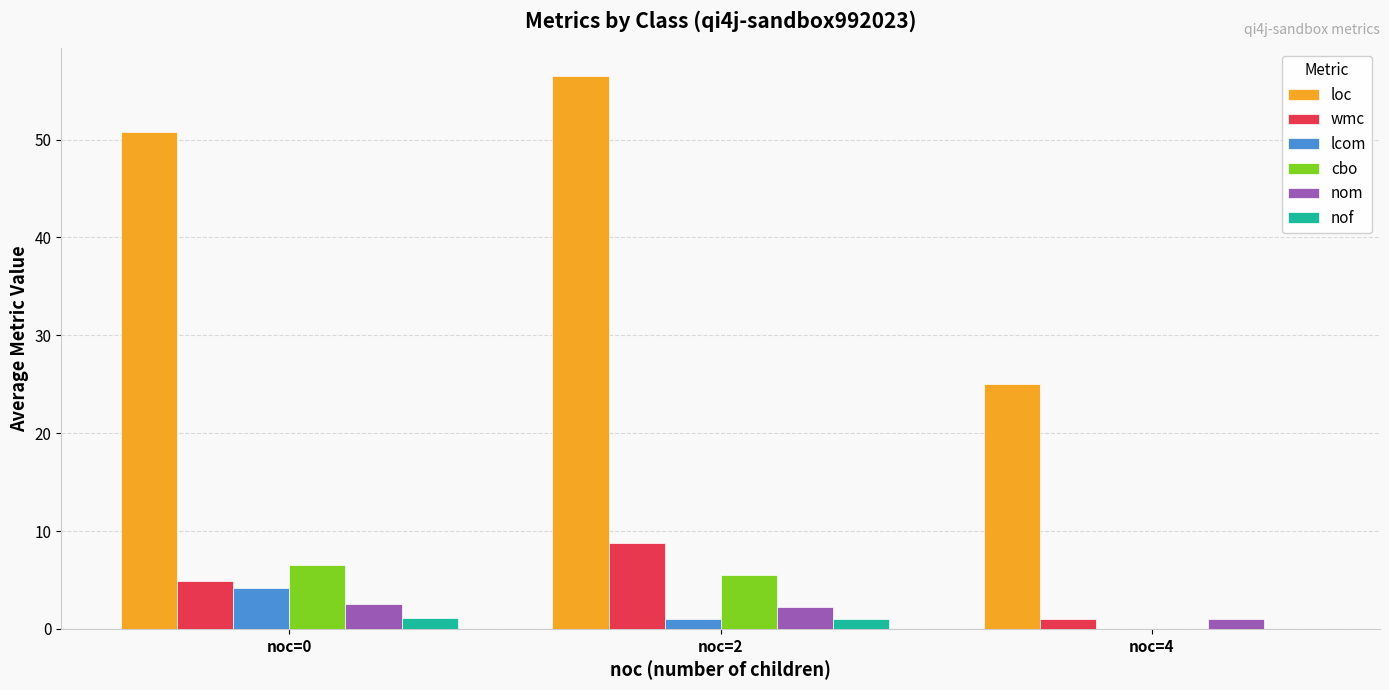

What is the sum of all loc values?

132.2